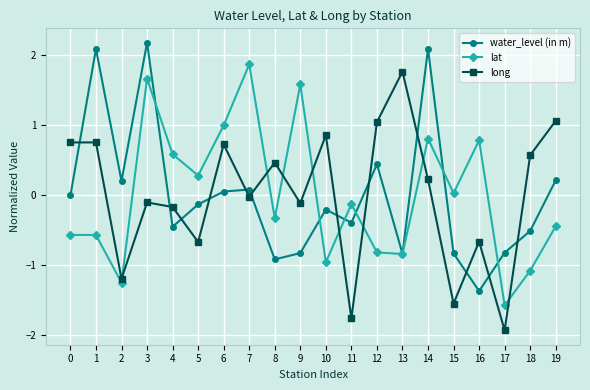

What is the difference between the maximum and minimum values in the lat series?

3.4